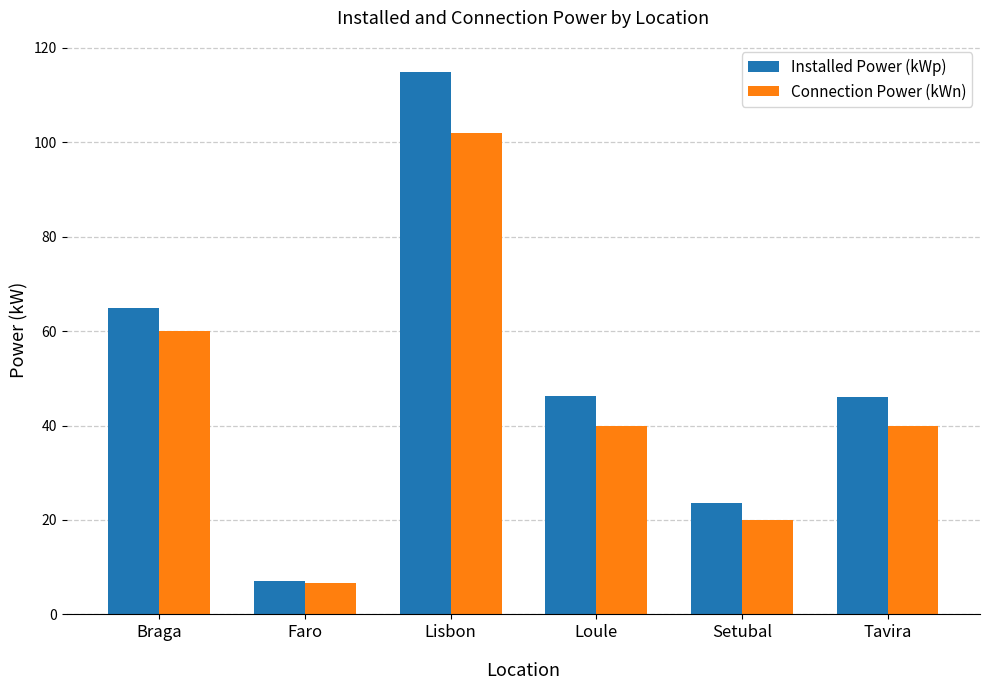

Rank the series by their average value, from lowest to highest.

Connection Power (kWn), Installed Power (kWp)